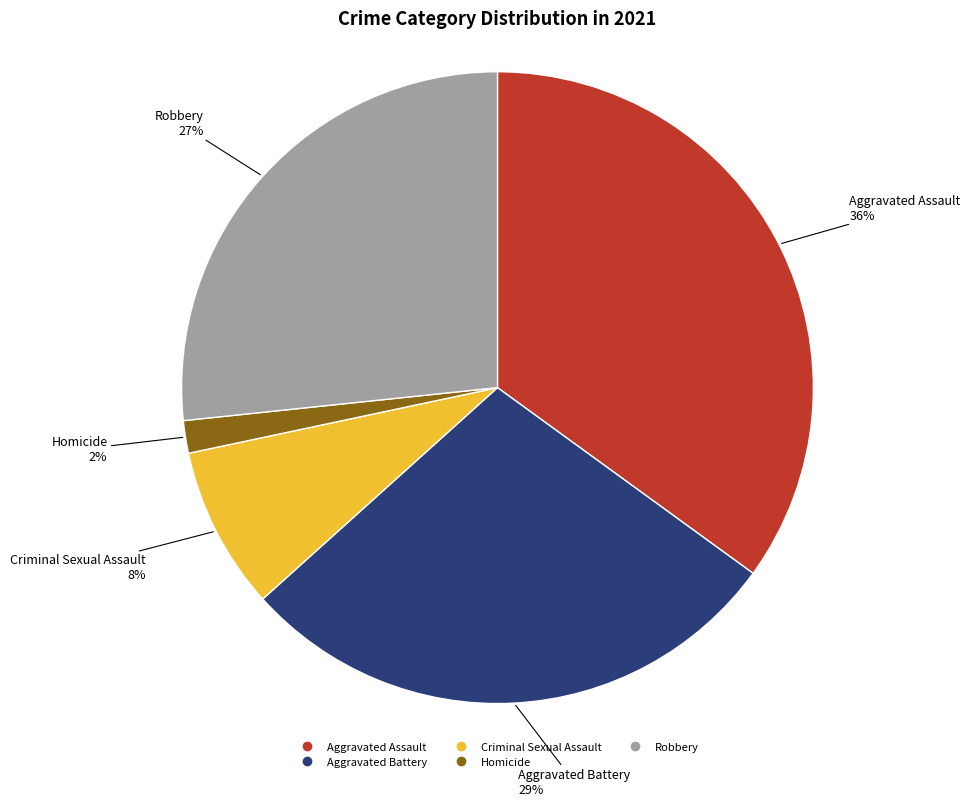

How many segments does this pie chart have?

5